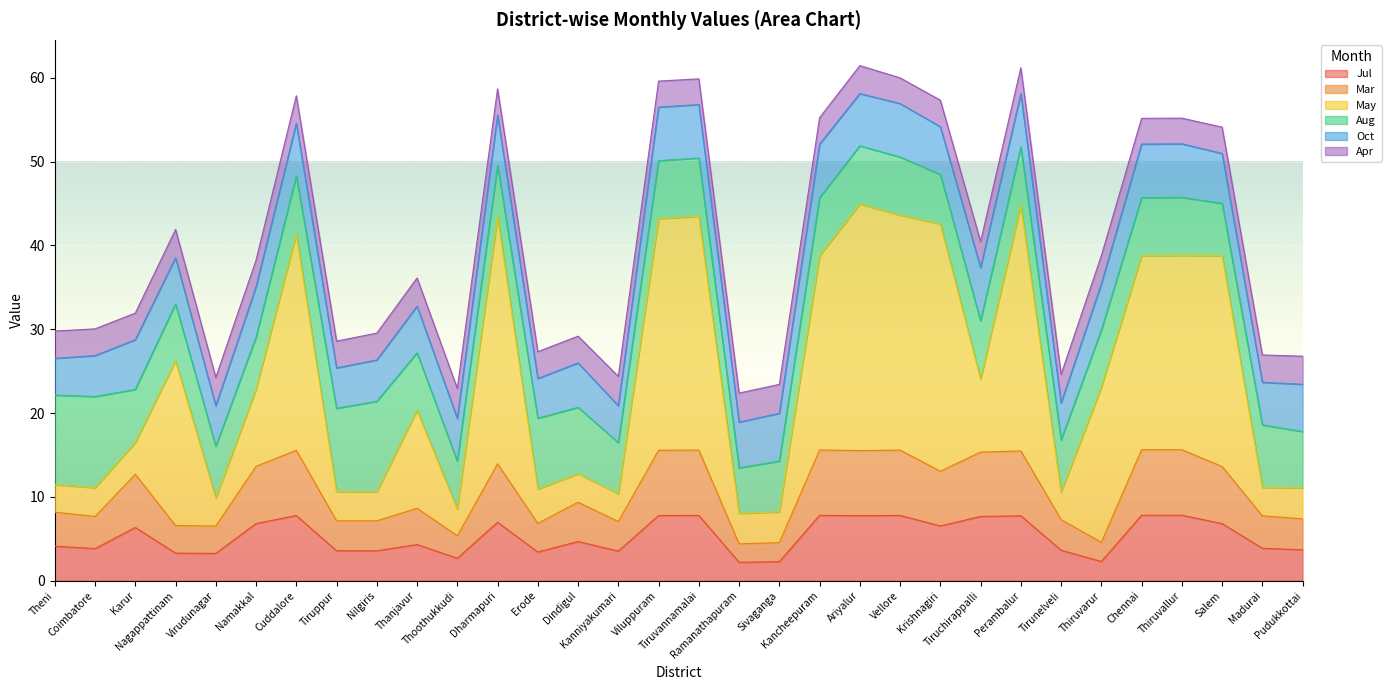

At which label is Jul closest to 5?

Dindigul